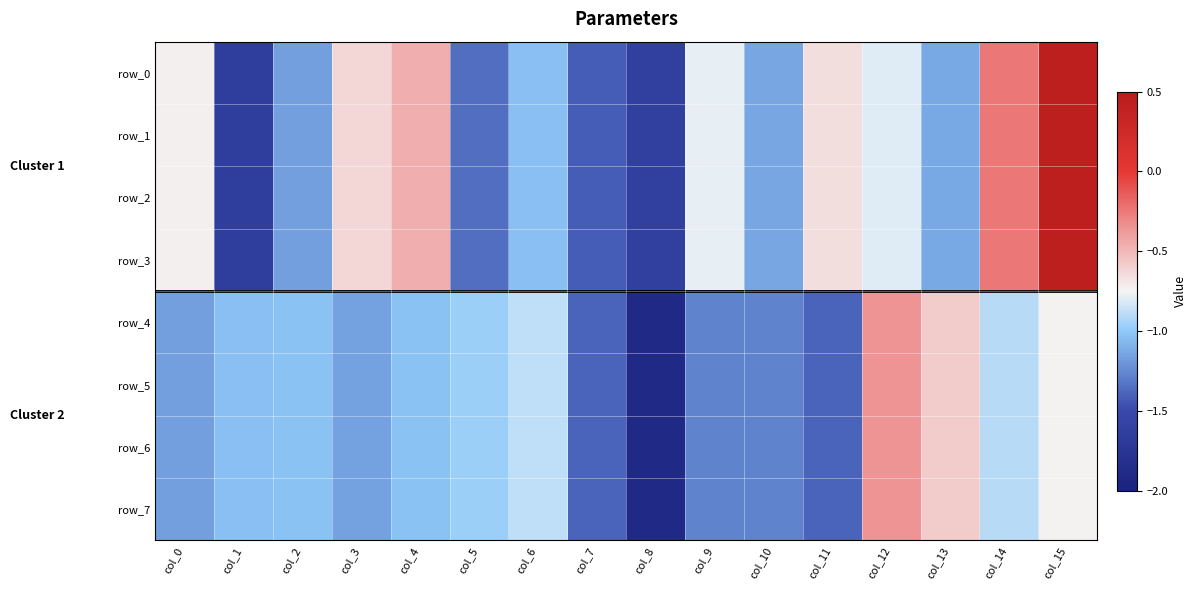

Reading right to left, transcribe all the data shown in this chart.

row_0: col_15=0.4	col_14=-0.3	col_13=-1.1	col_12=-0.8	col_11=-0.7	col_10=-1.1	col_9=-0.8	col_8=-1.6	col_7=-1.4	col_6=-1.0	col_5=-1.4	col_4=-0.5	col_3=-0.6	col_2=-1.2	col_1=-1.7	col_0=-0.7
row_1: col_15=0.4	col_14=-0.3	col_13=-1.1	col_12=-0.8	col_11=-0.7	col_10=-1.1	col_9=-0.8	col_8=-1.6	col_7=-1.4	col_6=-1.0	col_5=-1.4	col_4=-0.5	col_3=-0.6	col_2=-1.2	col_1=-1.7	col_0=-0.7
row_2: col_15=0.4	col_14=-0.3	col_13=-1.1	col_12=-0.8	col_11=-0.7	col_10=-1.1	col_9=-0.8	col_8=-1.6	col_7=-1.4	col_6=-1.0	col_5=-1.4	col_4=-0.5	col_3=-0.6	col_2=-1.2	col_1=-1.7	col_0=-0.7
row_3: col_15=0.4	col_14=-0.3	col_13=-1.1	col_12=-0.8	col_11=-0.7	col_10=-1.1	col_9=-0.8	col_8=-1.6	col_7=-1.4	col_6=-1.0	col_5=-1.4	col_4=-0.5	col_3=-0.6	col_2=-1.2	col_1=-1.7	col_0=-0.7
row_4: col_15=-0.7	col_14=-0.9	col_13=-0.6	col_12=-0.4	col_11=-1.4	col_10=-1.3	col_9=-1.3	col_8=-1.9	col_7=-1.4	col_6=-0.9	col_5=-1.0	col_4=-1.0	col_3=-1.2	col_2=-1.0	col_1=-1.0	col_0=-1.2
row_5: col_15=-0.7	col_14=-0.9	col_13=-0.6	col_12=-0.4	col_11=-1.4	col_10=-1.3	col_9=-1.3	col_8=-1.9	col_7=-1.4	col_6=-0.9	col_5=-1.0	col_4=-1.0	col_3=-1.2	col_2=-1.0	col_1=-1.0	col_0=-1.2
row_6: col_15=-0.7	col_14=-0.9	col_13=-0.6	col_12=-0.4	col_11=-1.4	col_10=-1.3	col_9=-1.3	col_8=-1.9	col_7=-1.4	col_6=-0.9	col_5=-1.0	col_4=-1.0	col_3=-1.2	col_2=-1.0	col_1=-1.0	col_0=-1.2
row_7: col_15=-0.7	col_14=-0.9	col_13=-0.6	col_12=-0.4	col_11=-1.4	col_10=-1.3	col_9=-1.3	col_8=-1.9	col_7=-1.4	col_6=-0.9	col_5=-1.0	col_4=-1.0	col_3=-1.2	col_2=-1.0	col_1=-1.0	col_0=-1.2